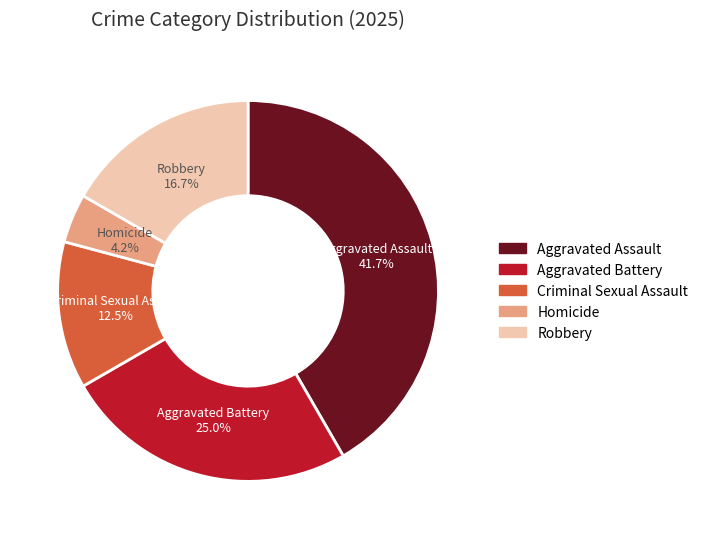

What is the smallest slice in the pie chart?

Homicide